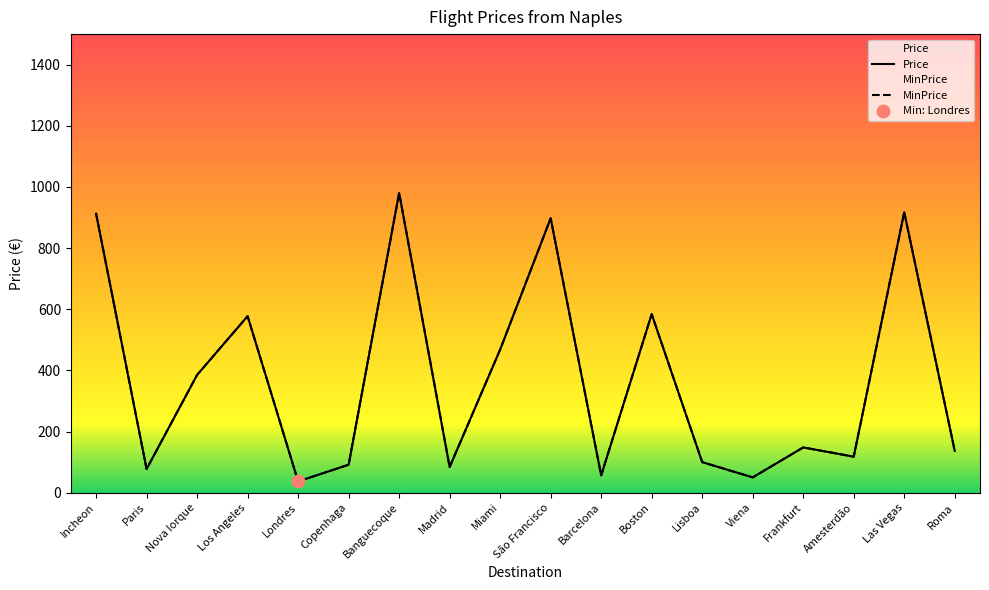

Is the value of MinPrice at Las Vegas greater than the value of Price at Barcelona?

Yes